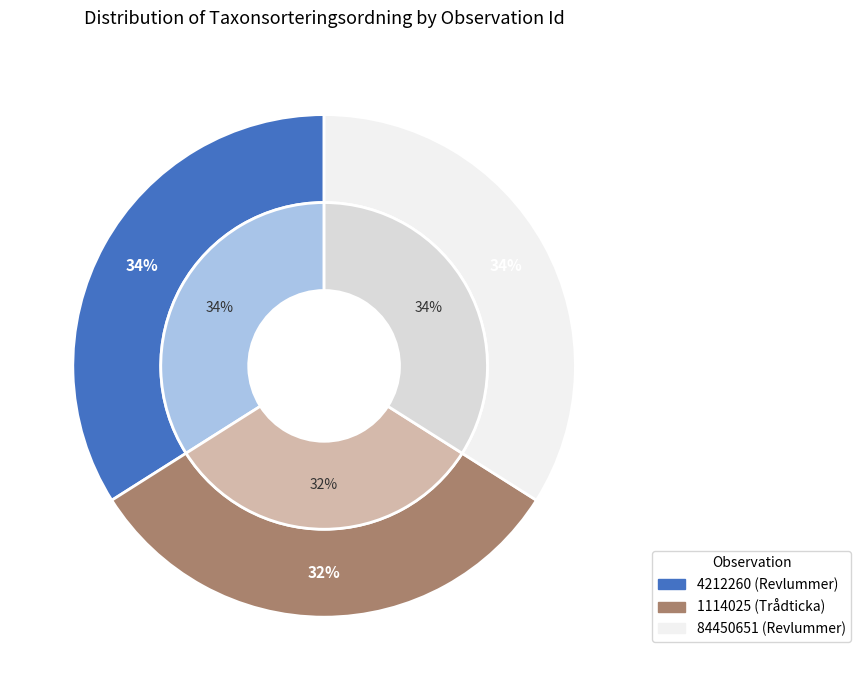

What is the smallest slice in the pie chart?

1114025 (Trådticka)